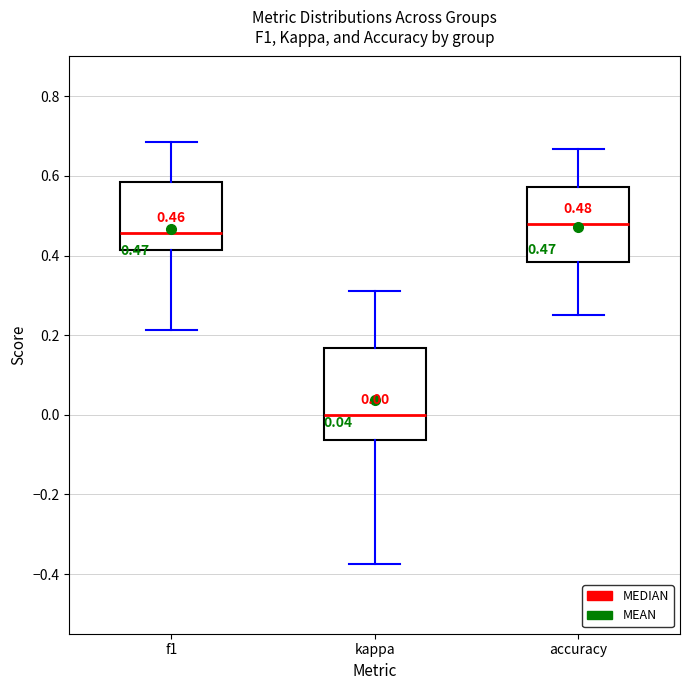

Which box's median line is the lowest?

kappa